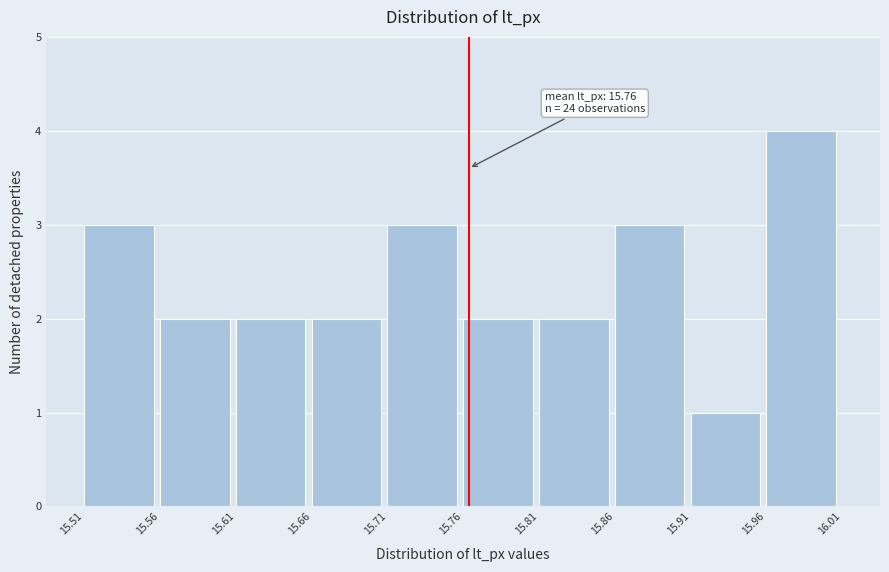

Over which range of the x-axis is the bar tallest?

15.96 to 16.01